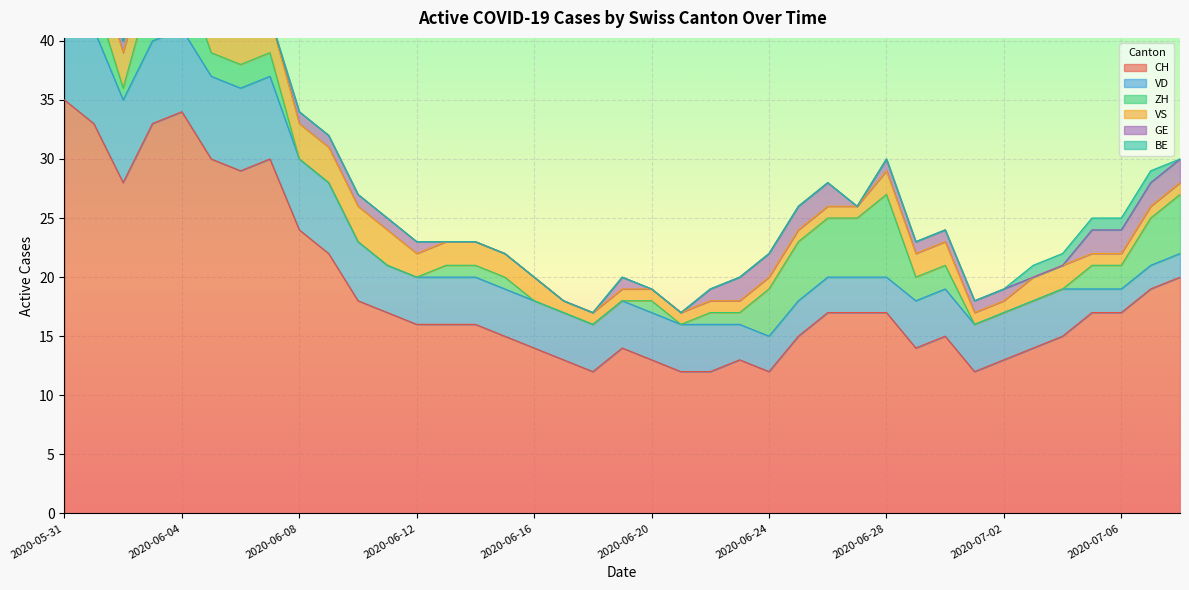

How many values in the CH series are below 16?

17